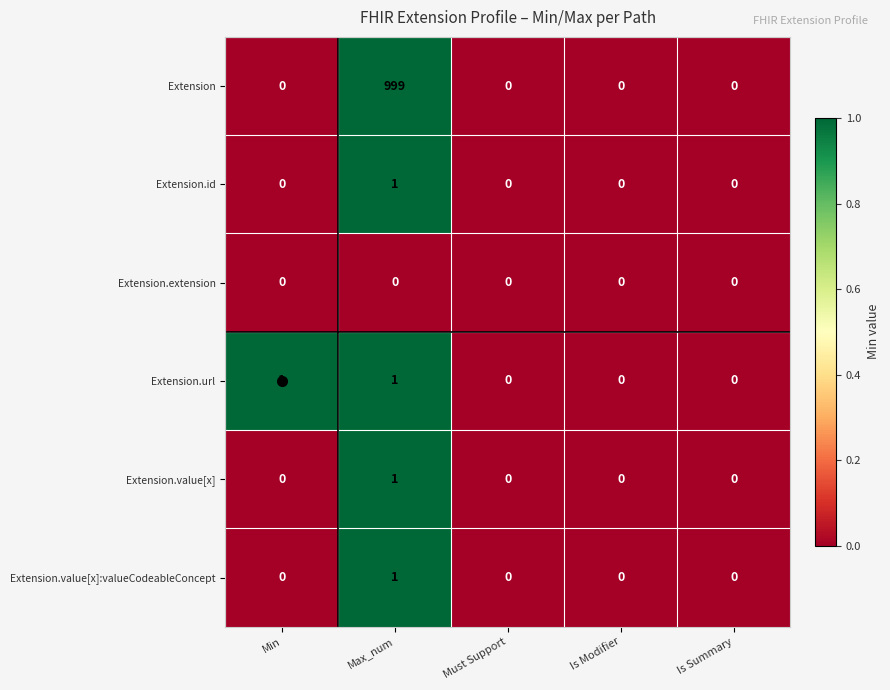

Which series has the largest range (max minus min)?

Extension